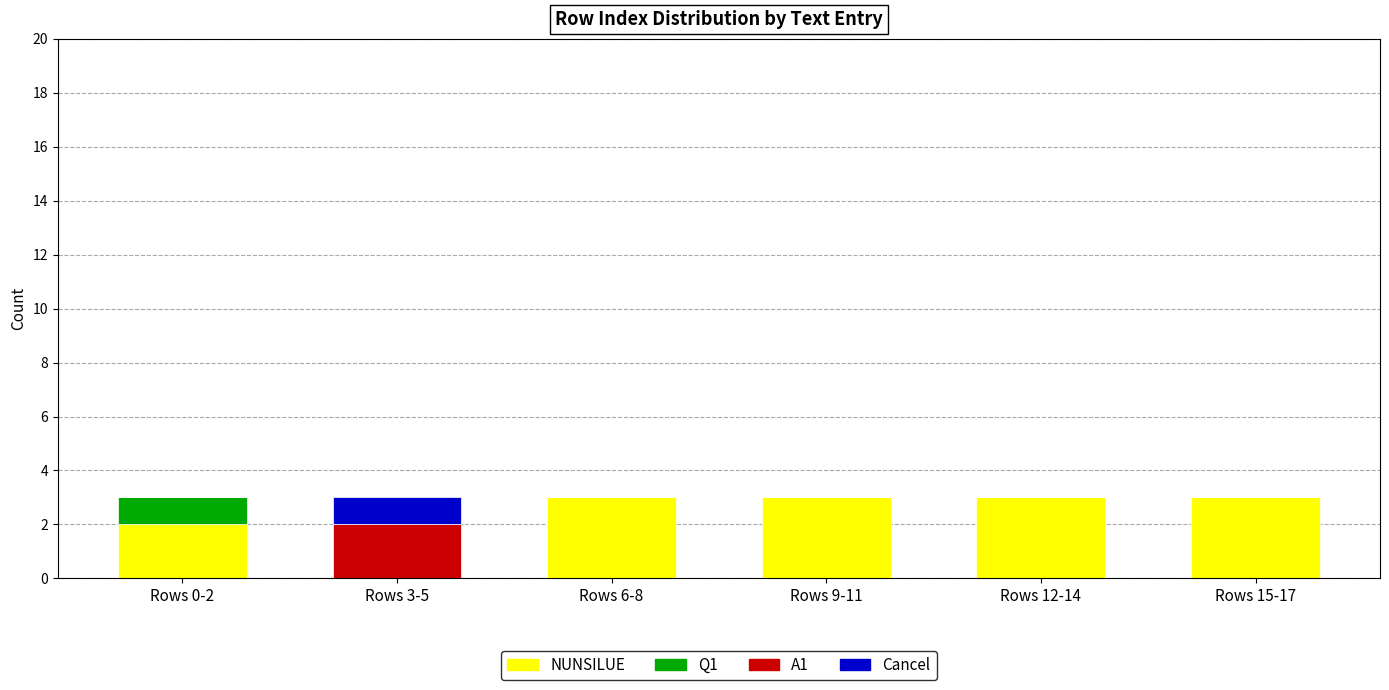

True or false: NUNSILUE has a value of -2 at Rows 3-5.

False